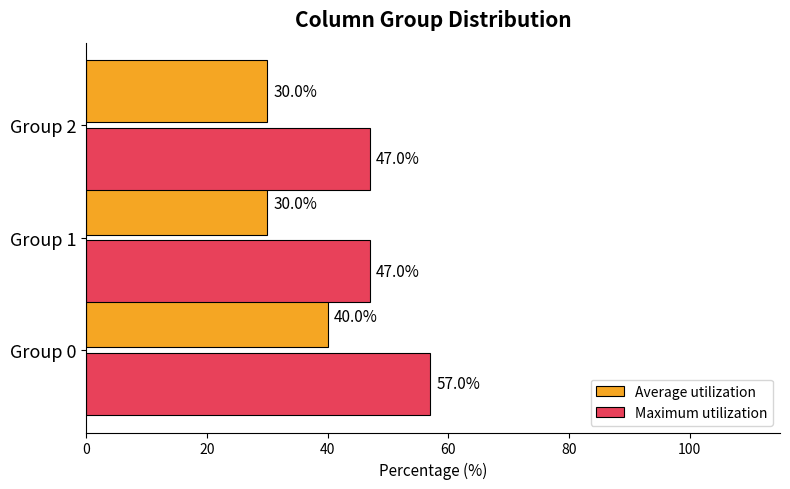

How many Average utilization values are between 30 and 40?

3